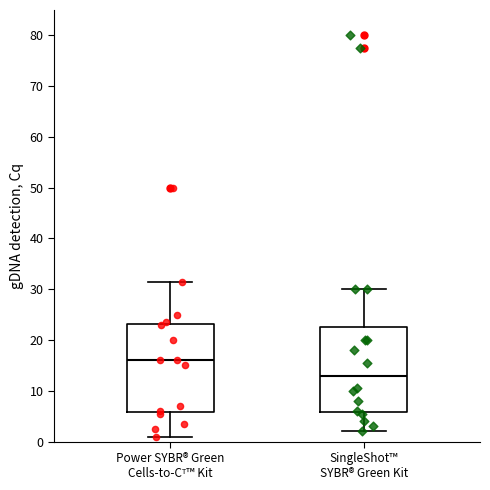

Reading left to right, read every box against the y-axis: the position of its median line, the range the box covers, and the ends of its whiskers. The values are not printed on the chart, so give them approximately, as read against the axis.

Power SYBR® Green Cells-to-Cᵀ™ Kit: median 16, box 6 to 23, whiskers 1 to 32
SingleShot™ SYBR® Green Kit: median 13, box 6 to 23, whiskers 2 to 30